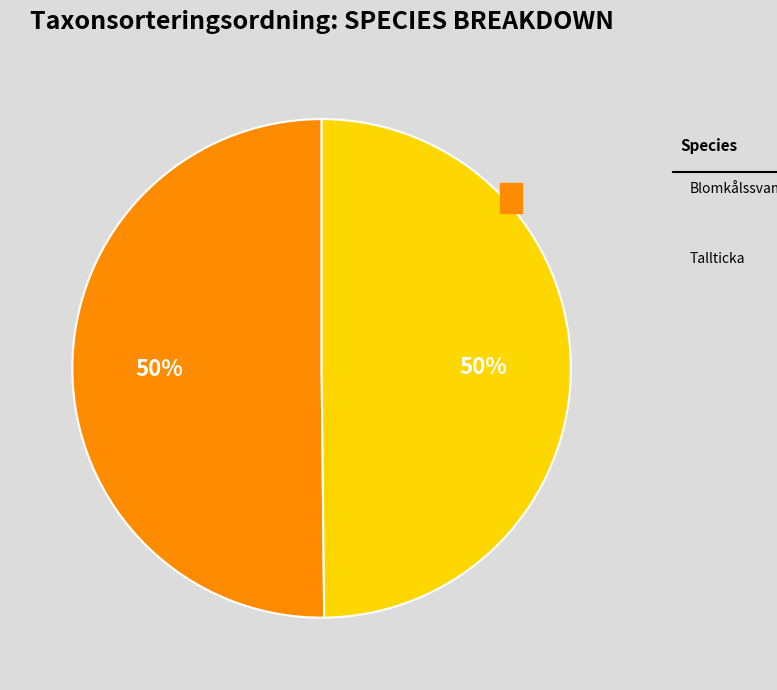

To the nearest percent, what is the average slice percentage?

50%